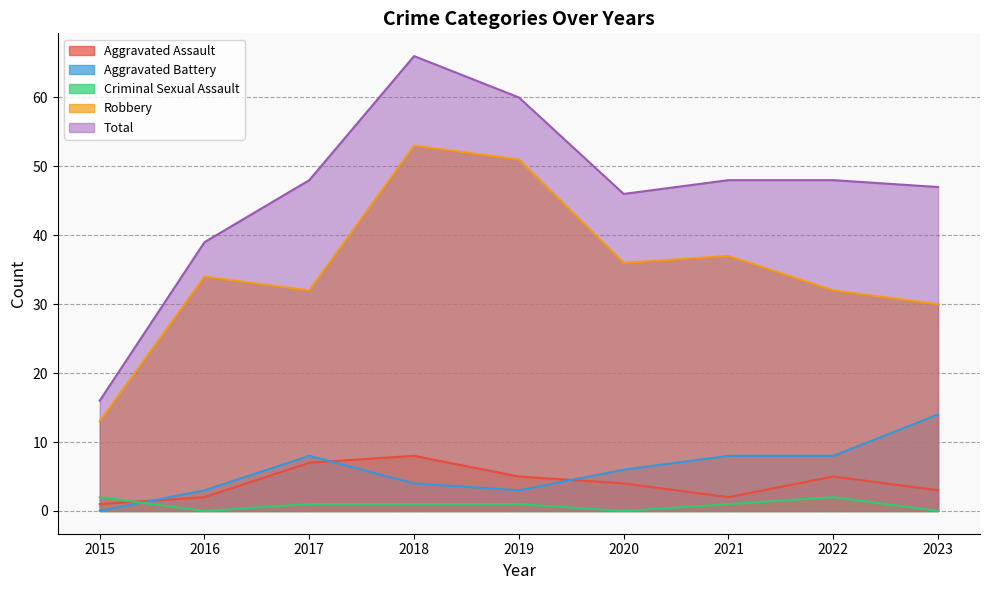

At which label is Criminal Sexual Assault closest to 1?

2017